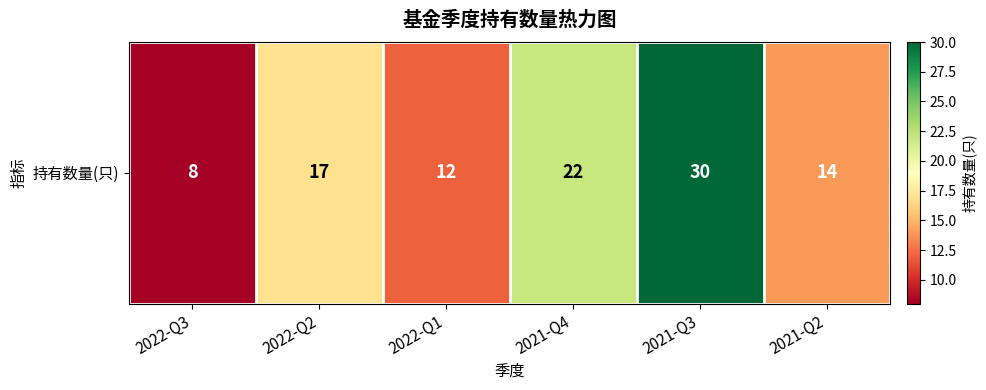

The value at 2021-Q2 is 14. True or false?

True